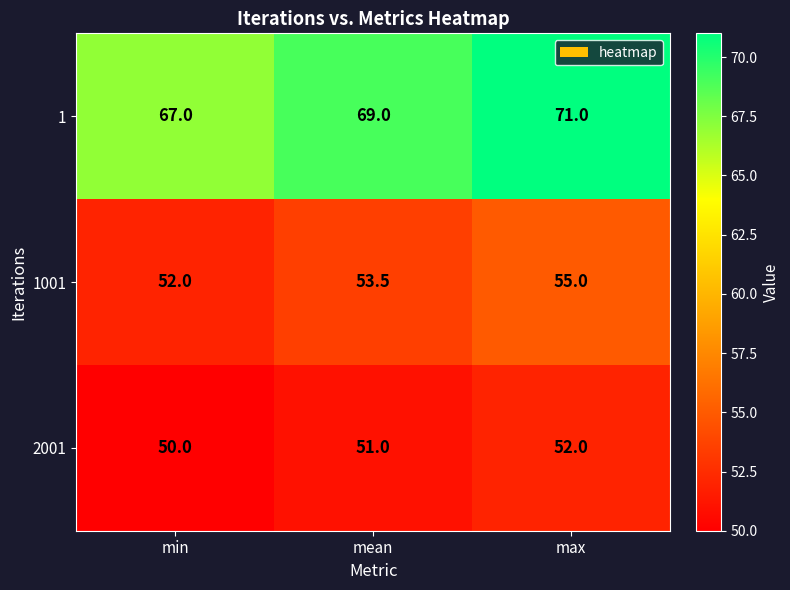

Which series changed the most between mean and max?

1